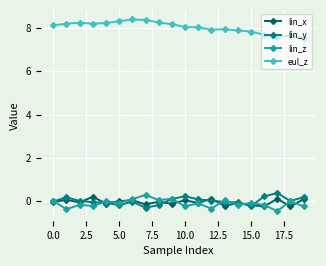

What are all the series names shown in the legend?

lin_x, lin_y, lin_z, eul_z